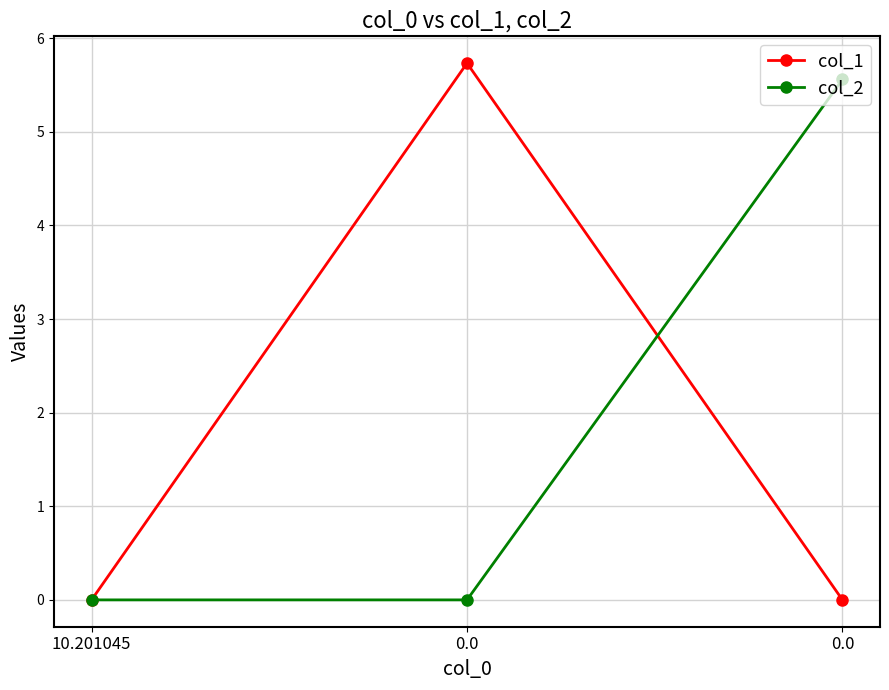

What are all the series names shown in the legend?

col_1, col_2